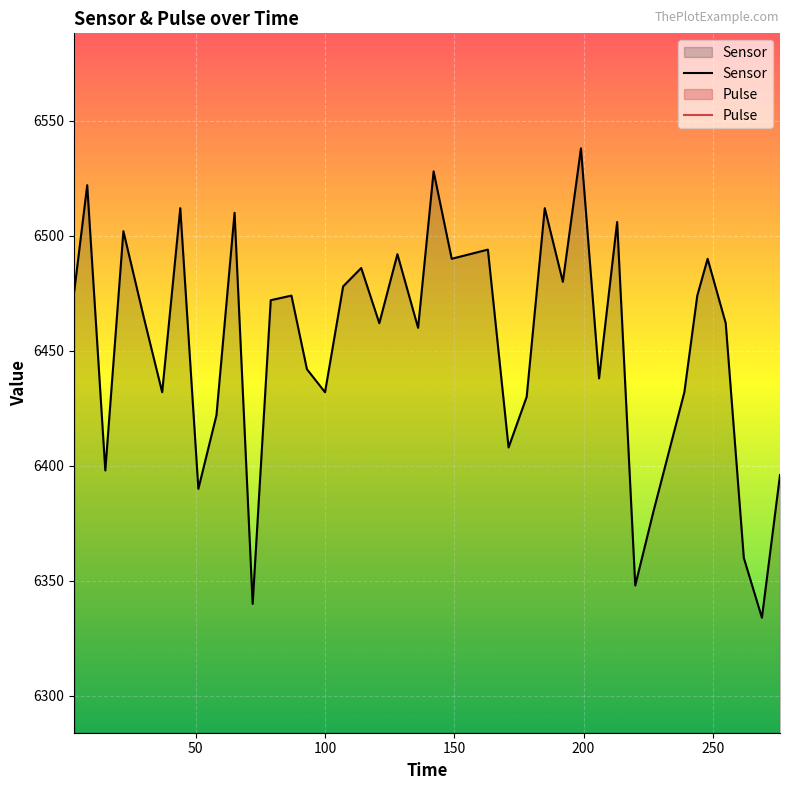

How many values in the Sensor series are below 6472?

20